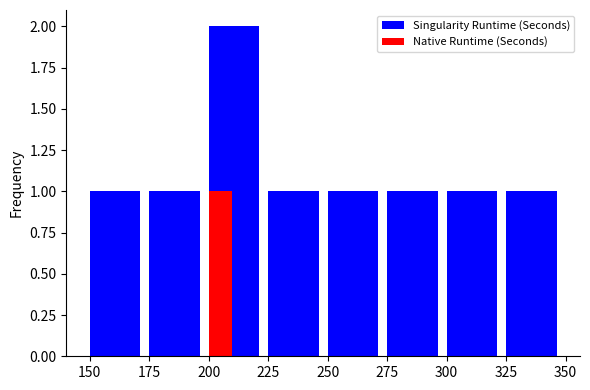

What is the sum of the Singularity Runtime (Seconds) values at 200 and 175?

3